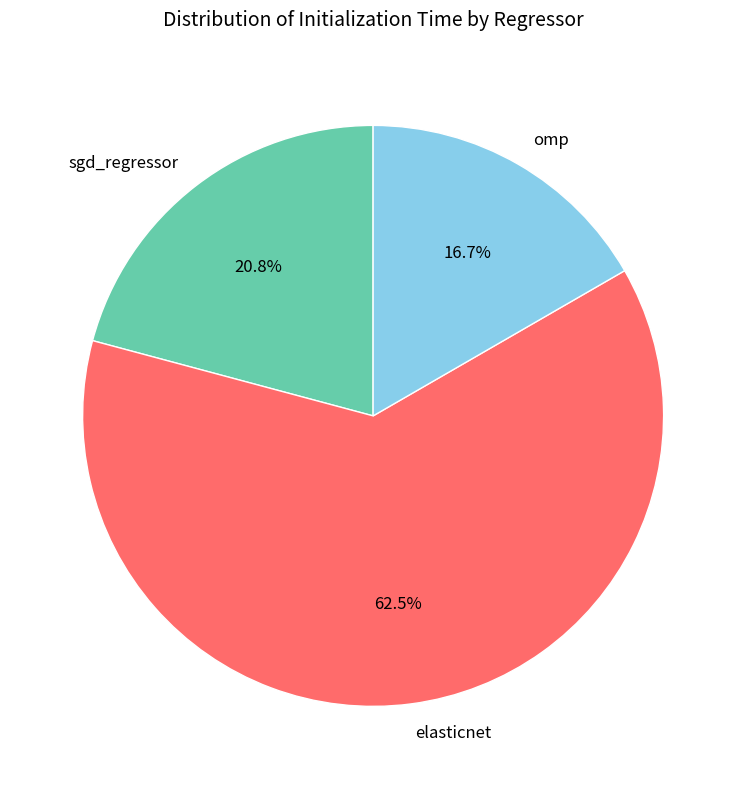

Which slice is the largest?

elasticnet